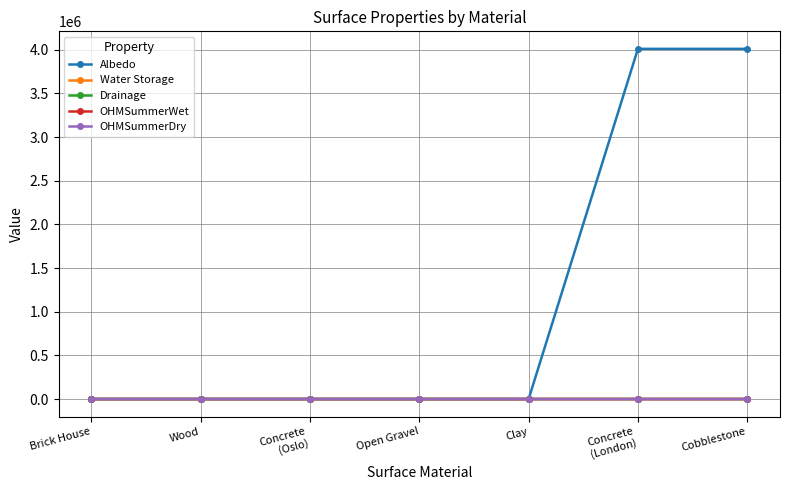

What is the sum of all OHMSummerWet values?

3520